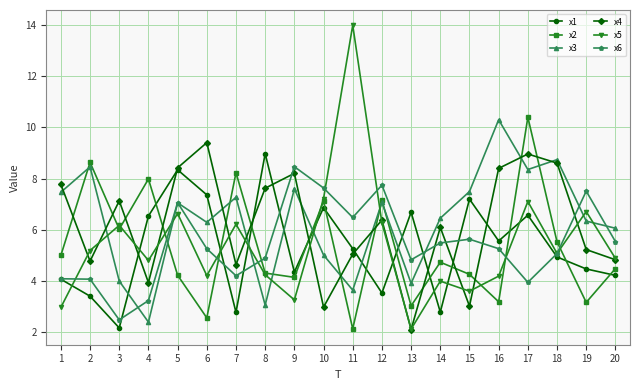

What is the difference between the second highest and minimum values in the x6 series?

5.3